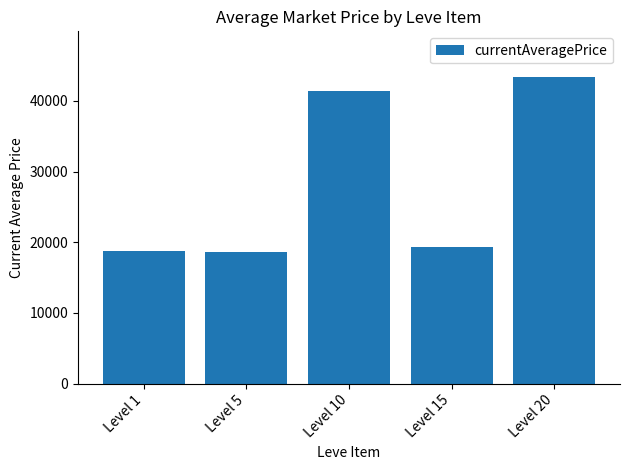

What value does the data have at Level 15, to the nearest 50?

19350